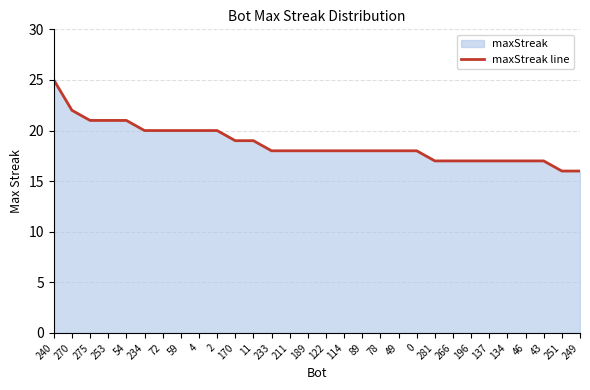

Reading left to right, extract all data points from this chart.

240=25	270=22	275=21	253=21	54=21	234=20	72=20	59=20	4=20	2=20	170=19	11=19	233=18	211=18	189=18	122=18	114=18	89=18	78=18	49=18	0=18	281=17	266=17	196=17	137=17	134=17	46=17	43=17	251=16	249=16